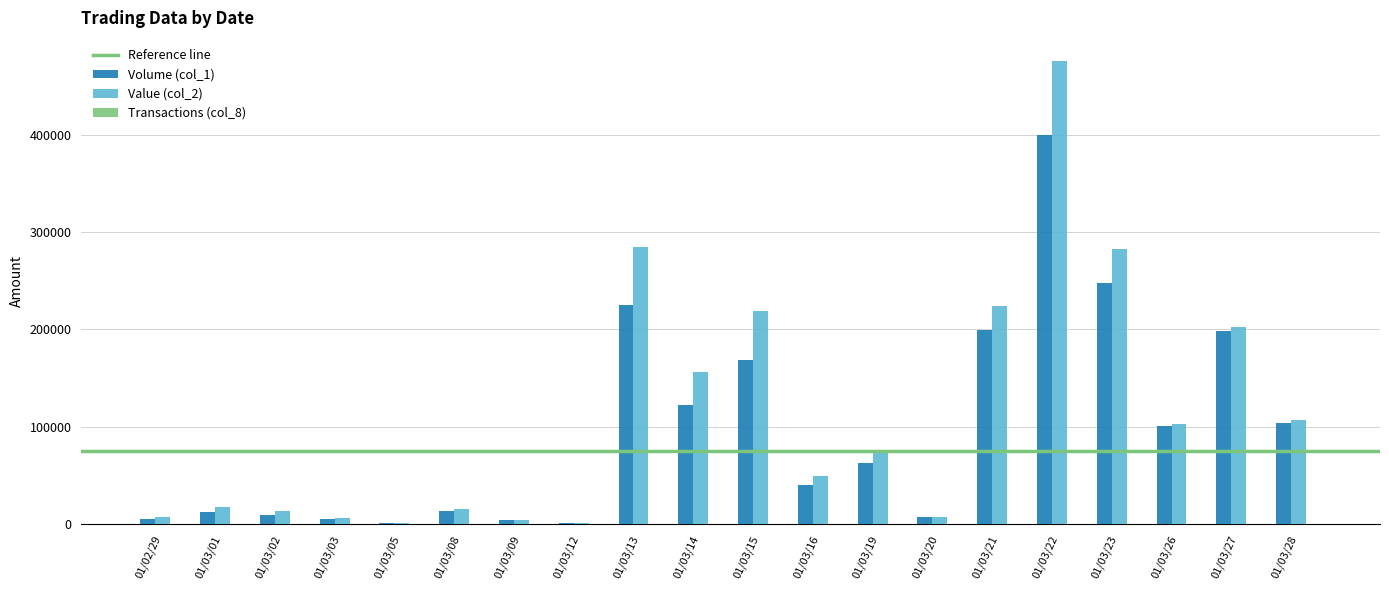

At which category is the sum across all series the highest?

01/03/22